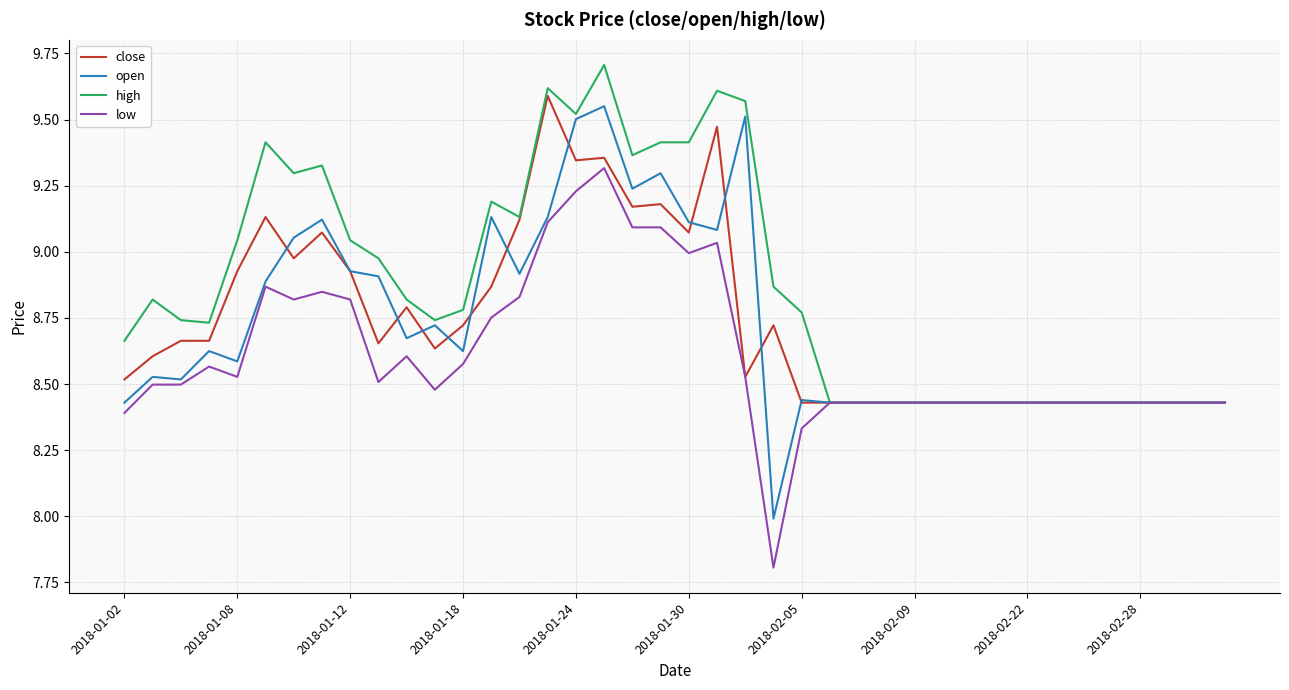

What is the lowest value of the open series?

8.0